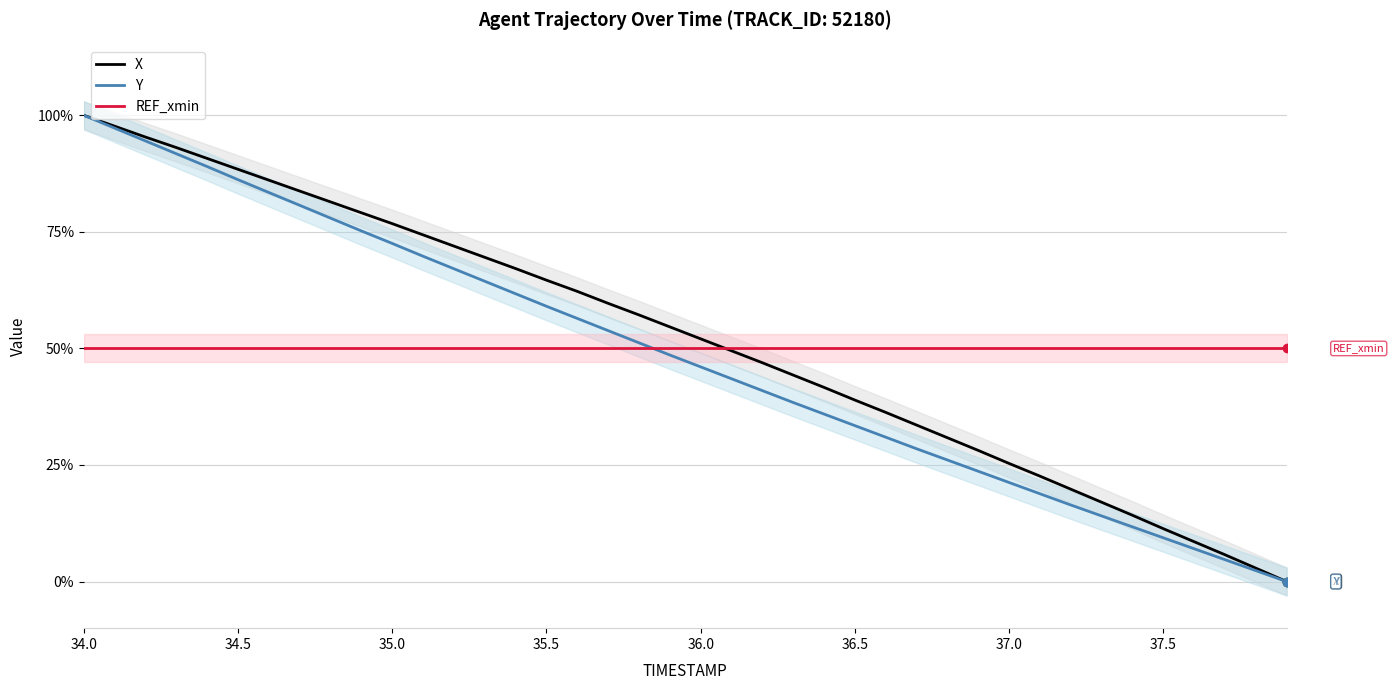

What is the average value of the X series?

0.5